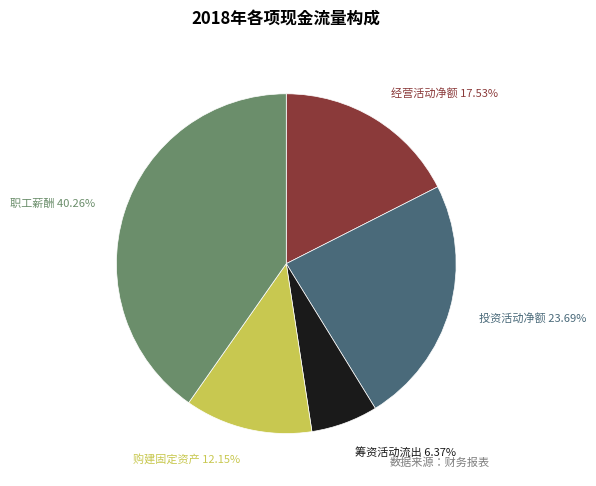

Combined, do 职工薪酬 and 筹资活动流出 account for over 50%?

No